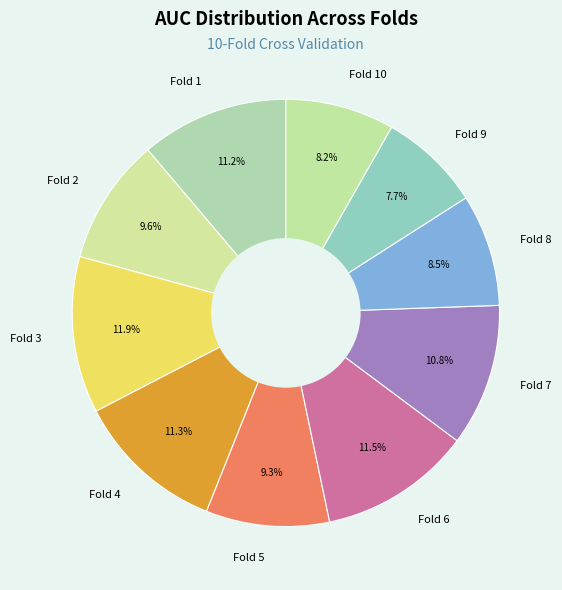

Does Fold 9 represent more than half of the total?

No